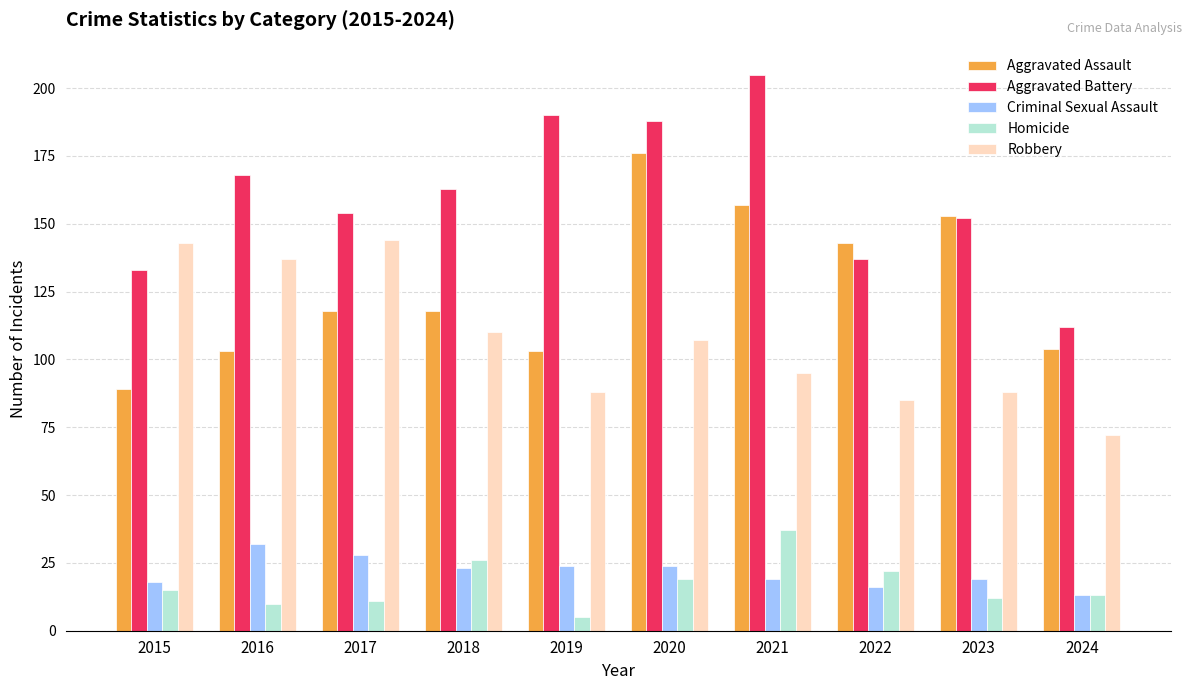

True or false: Aggravated Battery has a value of 257 at 2018.

False